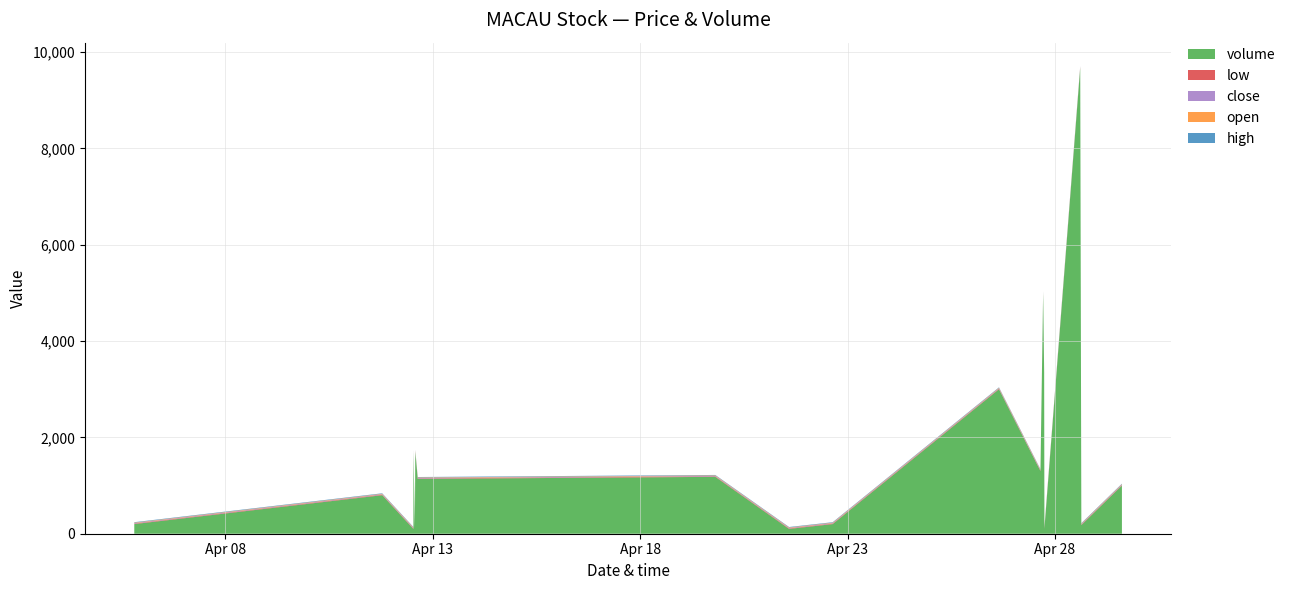

Reading right to left, list all the values displayed in this chart.

volume: 1000.0	180.0	9671.0	100.0	3292.0	5000.0	1300.0	3000.0	200.0	100.0	1181.0	1138.0	1702.0	100.0	1700.0	100.0	800.0	200.0
high: 9.9	9.9	9.9	9.9	9.9	9.9	9.9	9.9	9.9	9.9	9.9	9.9	9.9	9.8	9.9	9.9	9.9	9.9
open: 9.9	9.9	9.9	9.9	9.9	9.9	9.9	9.9	9.9	9.9	9.9	9.9	9.9	9.8	9.9	9.9	9.9	9.9
close: 9.9	9.9	9.9	9.9	9.9	9.9	9.9	9.9	9.9	9.9	9.9	9.9	9.8	9.8	9.9	9.9	9.9	9.9
low: 9.9	9.9	9.9	9.9	9.9	9.9	9.9	9.9	9.9	9.9	9.9	9.9	9.8	9.8	9.9	9.9	9.9	9.9